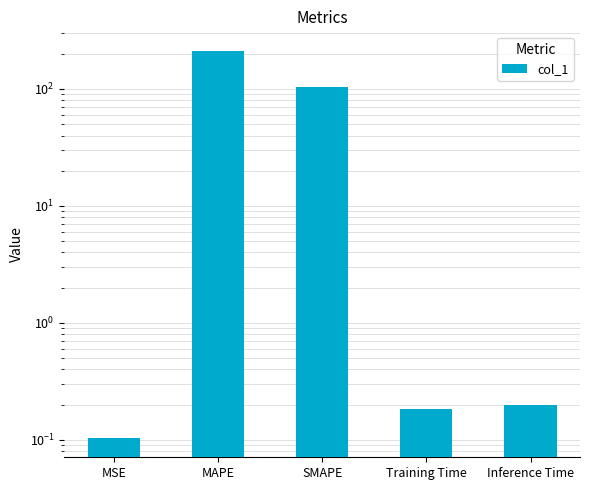

What is the minimum value shown in the chart?

0.1